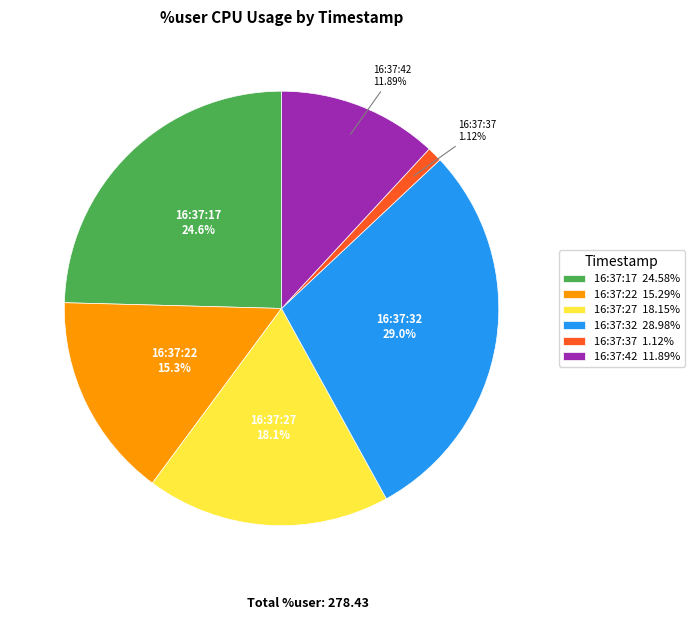

The 16:37:22 slice represents 22% of the pie. True or false?

False